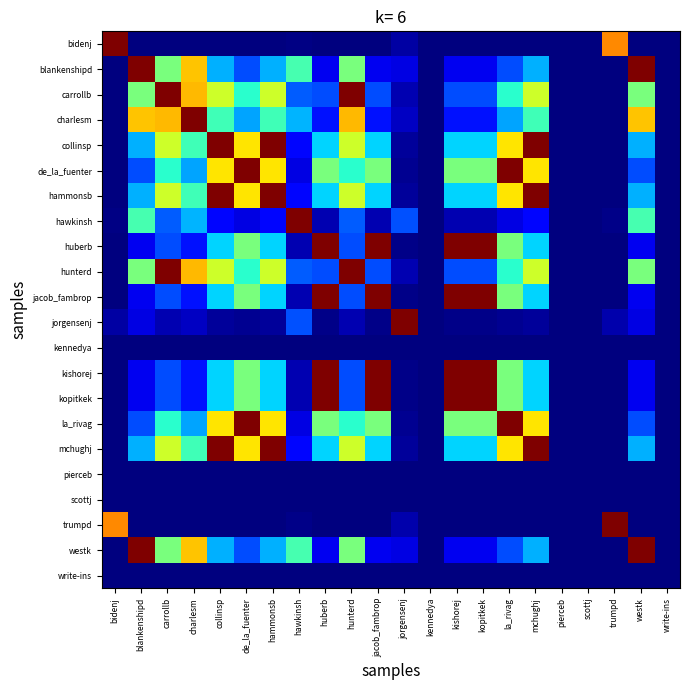

What is the total value across all series at westk?

5.9